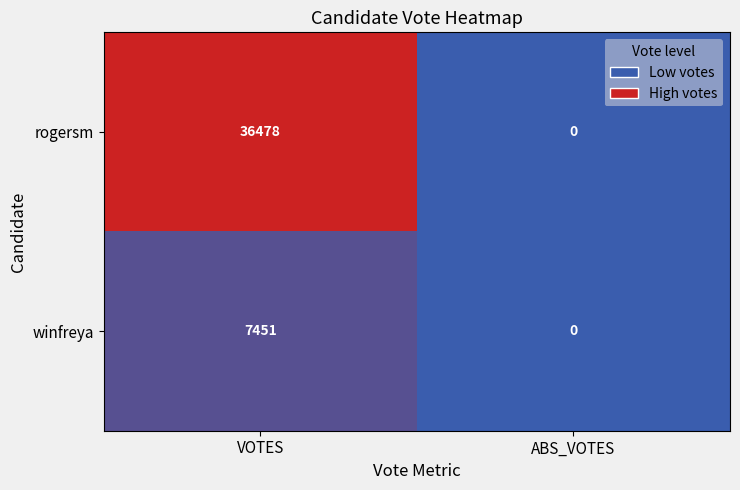

Which series changed the most between VOTES and ABS_VOTES?

rogersm